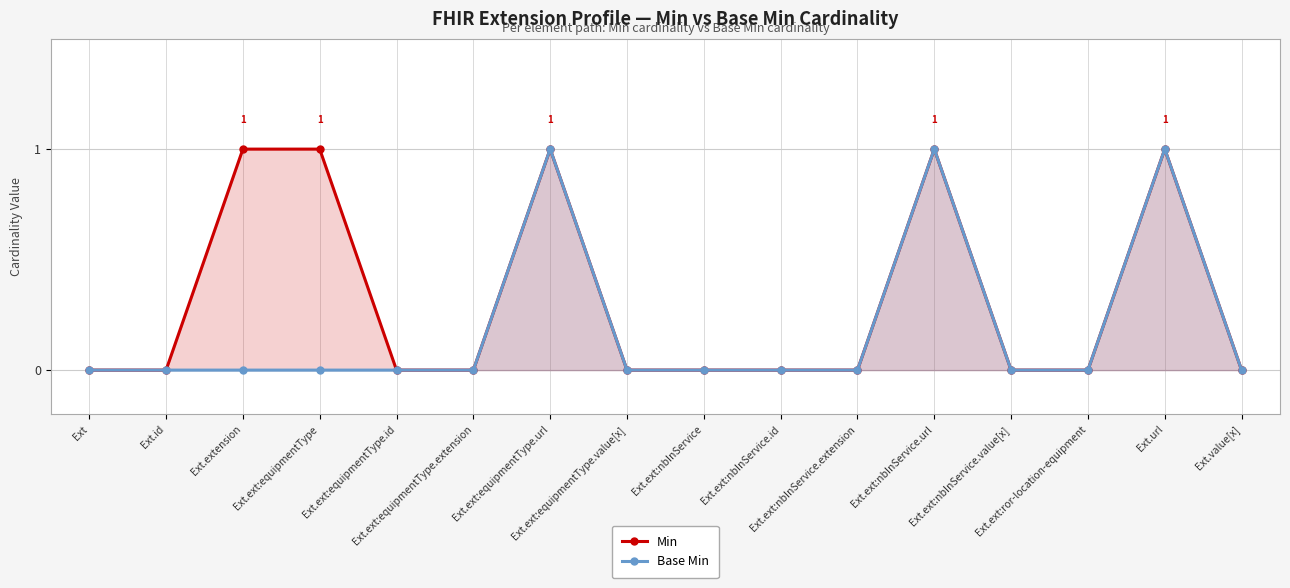

How many data points in Min are above 0?

5